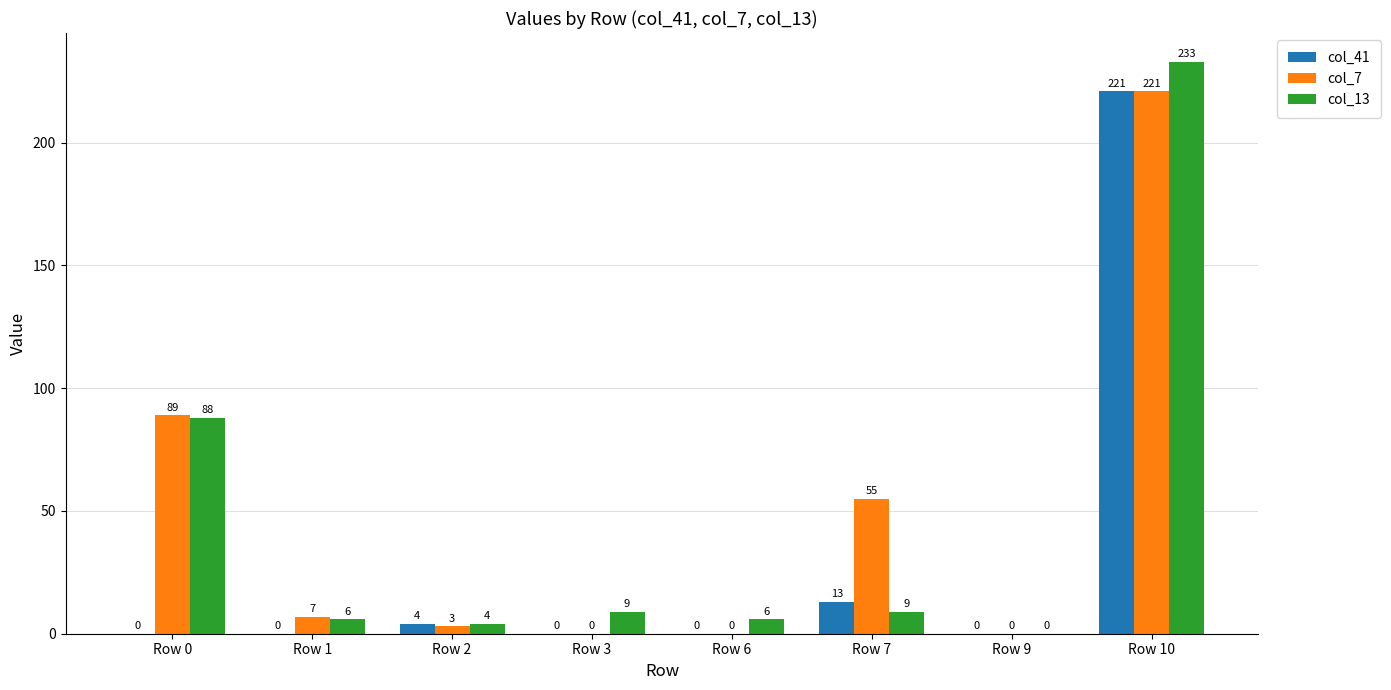

Which series has the largest range (max minus min)?

col_13